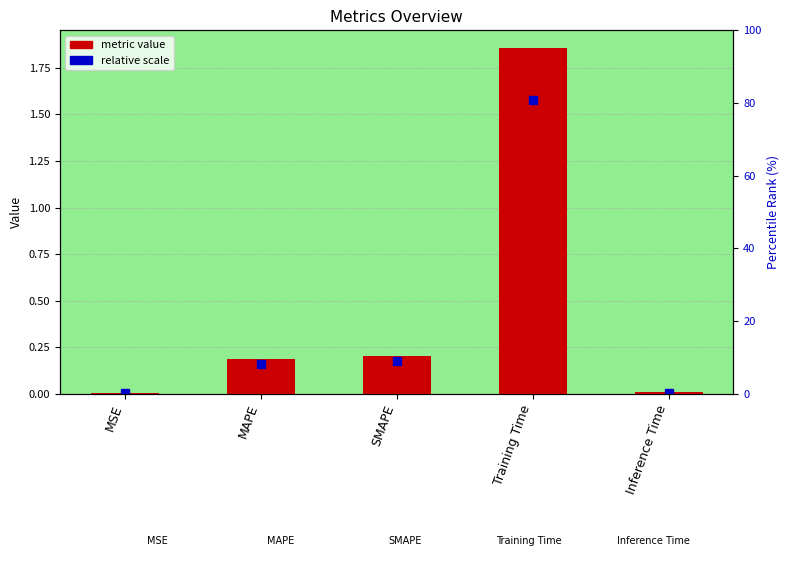

Which has a higher value, MSE or Inference Time?

Inference Time